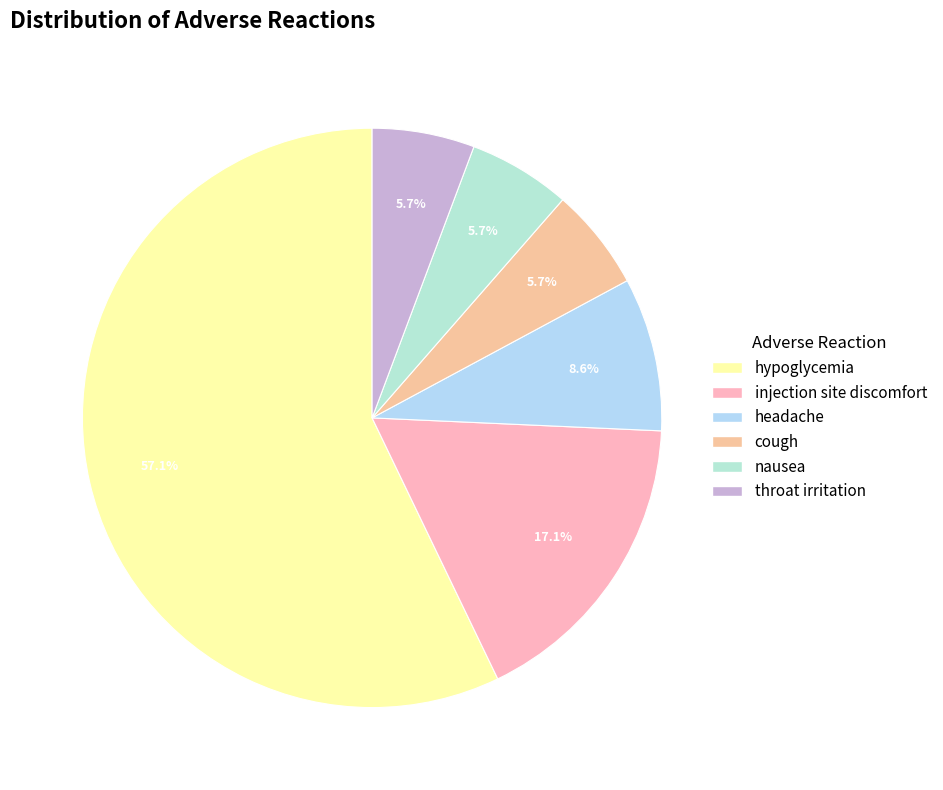

How many segments does this pie chart have?

6